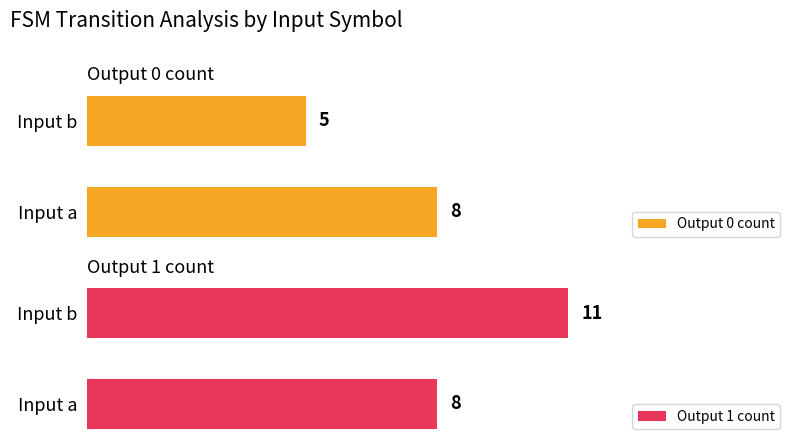

What are all the series names shown in the legend?

Output 0 count, Output 1 count